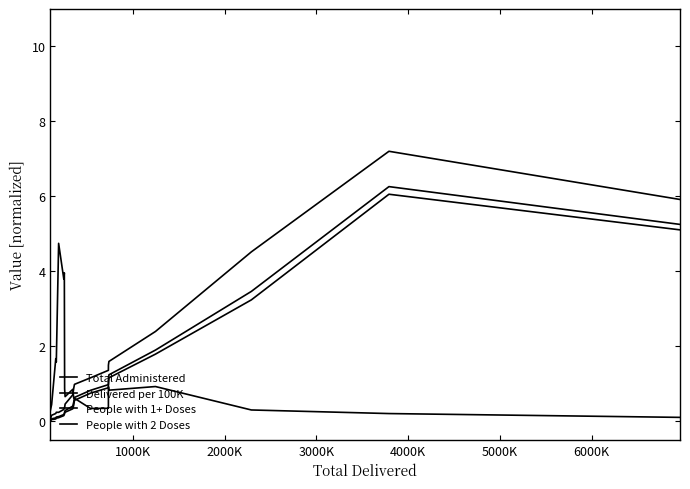

What is the greatest value displayed?

7.2